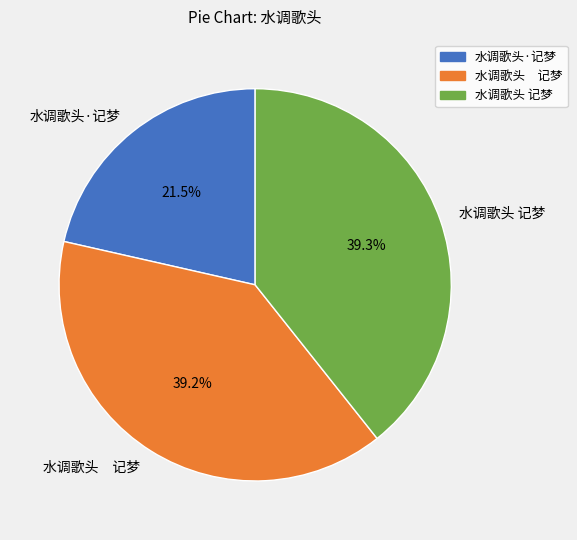

Does any single category account for the majority?

No